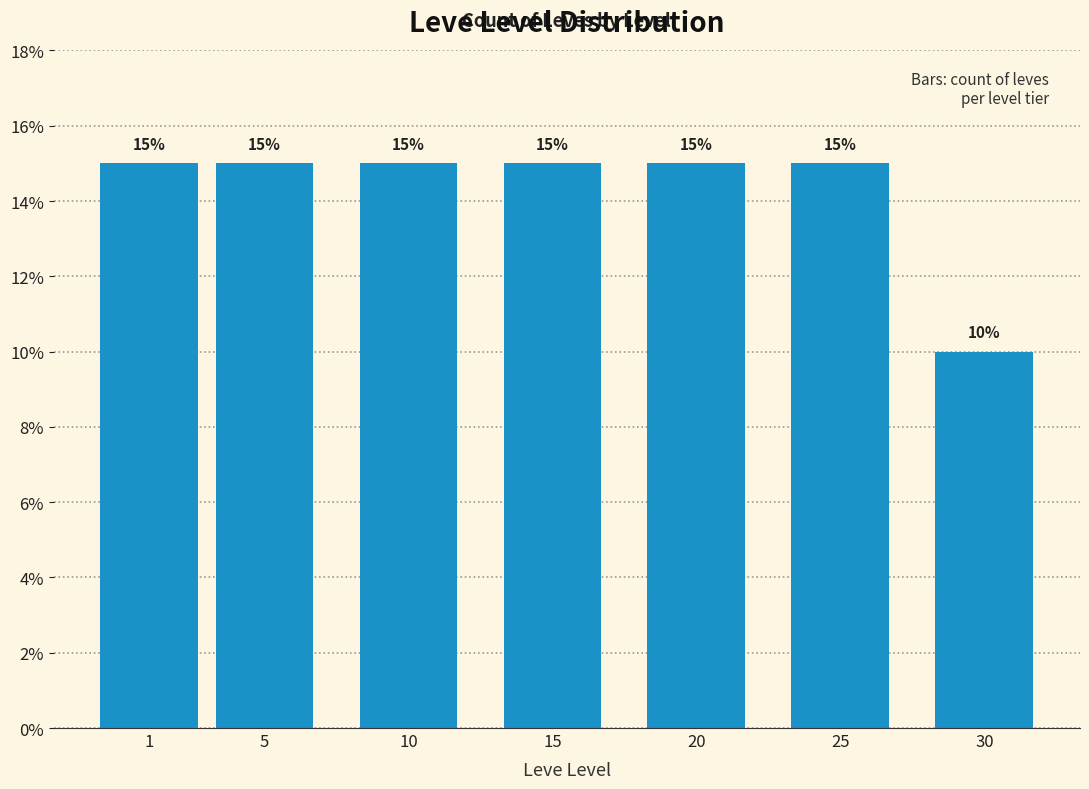

Reading right to left, list all the values displayed in this chart.

10	15	15	15	15	15	15